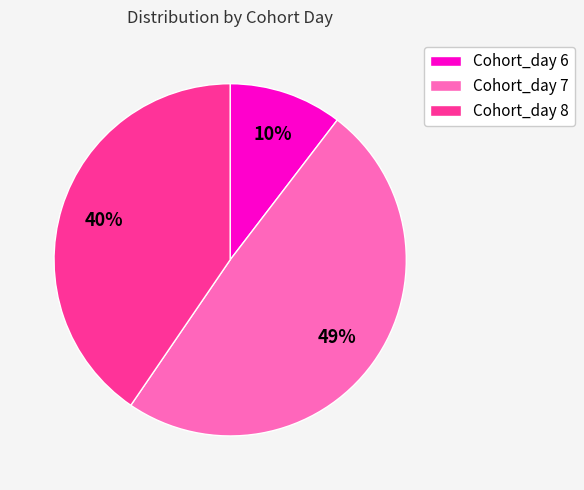

What percentage is the Cohort_day 8 slice, to the nearest percent?

40%